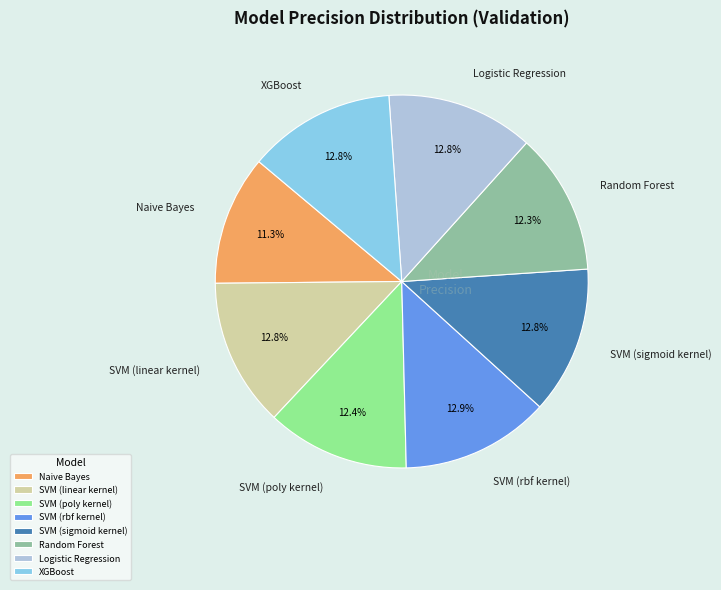

True or false: Random Forest accounts for 12% of the total.

True